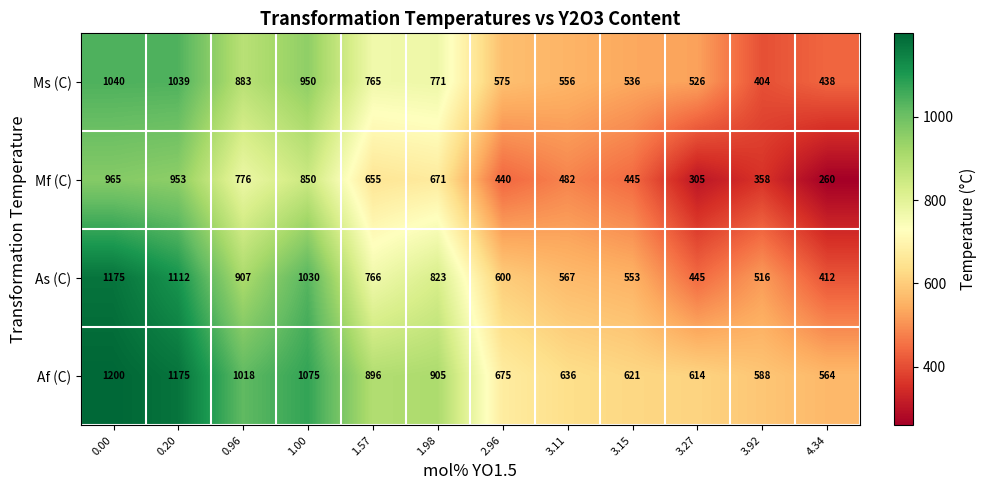

What is the smallest value displayed?

260.0